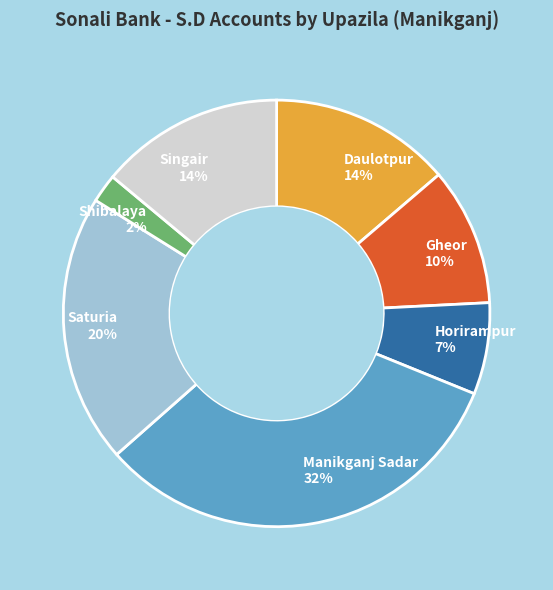

Which slice is the largest?

Manikganj Sadar